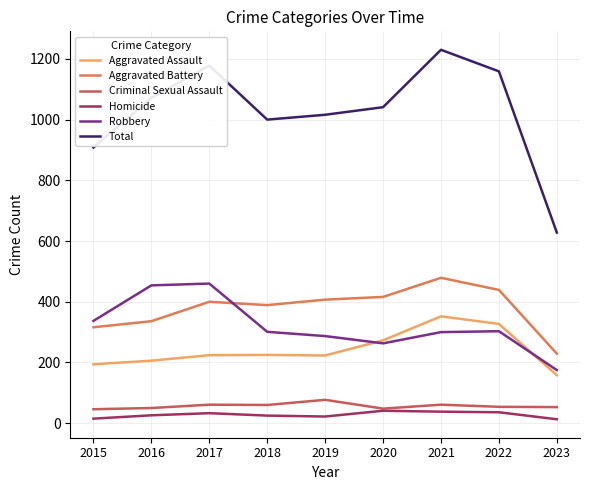

What is the difference between the maximum and minimum values in the Robbery series?

285